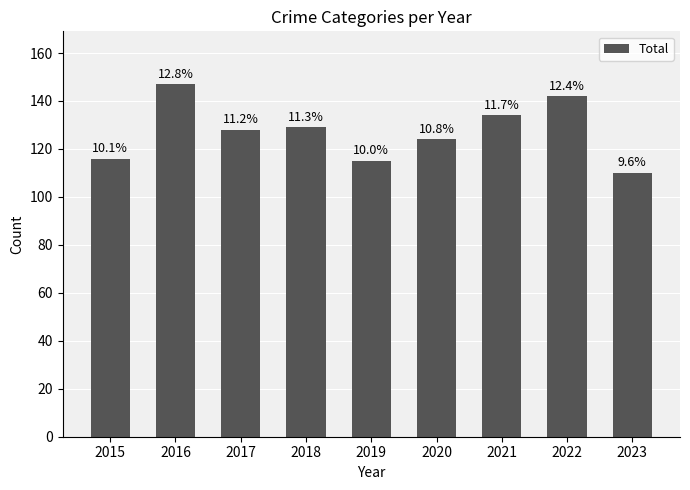

What is the sum of the values at 2015 and 2019?

231